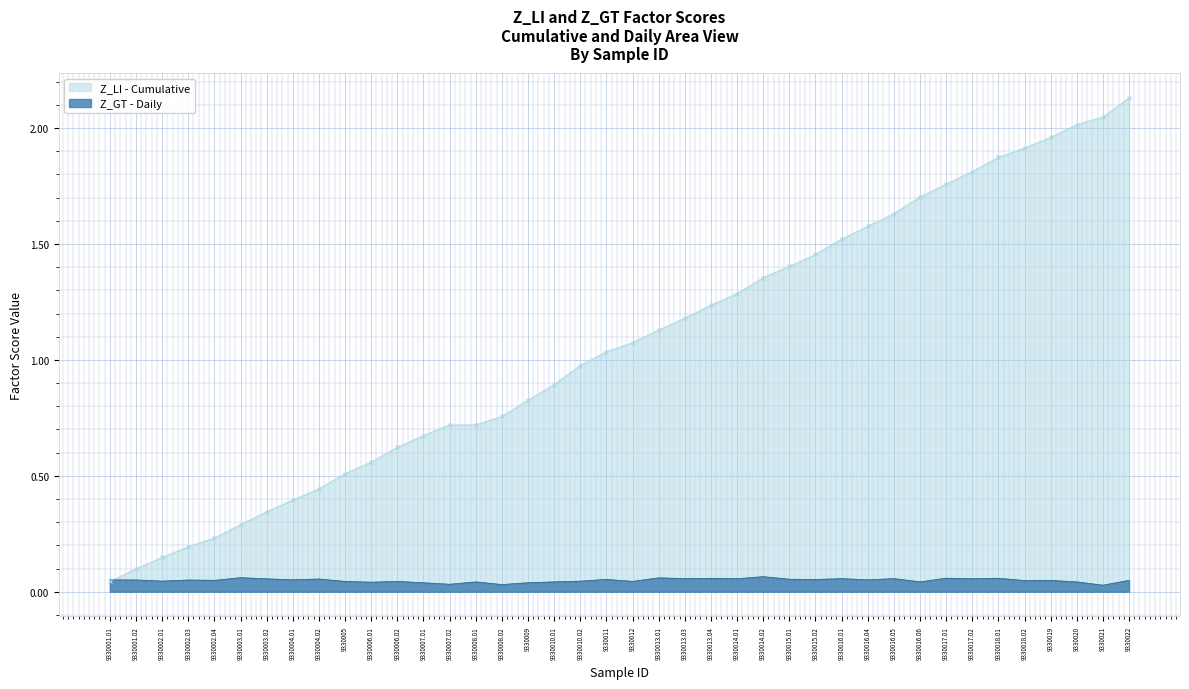

What is the label of the 22nd point from the left?

9330013.01